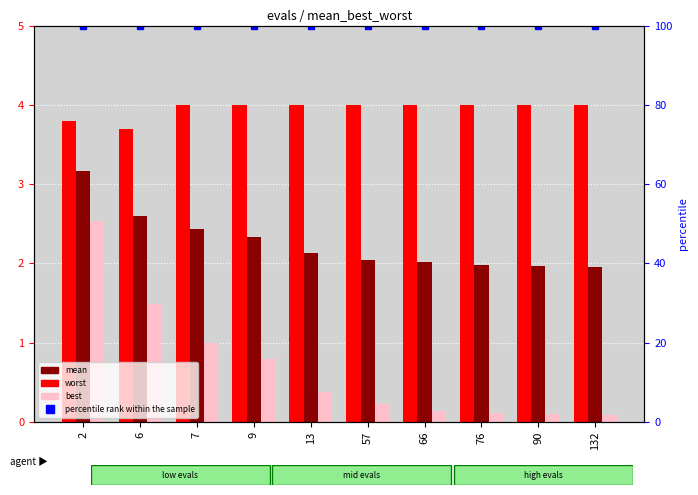

Which series has the largest total across all categories?

percentile rank within the sample